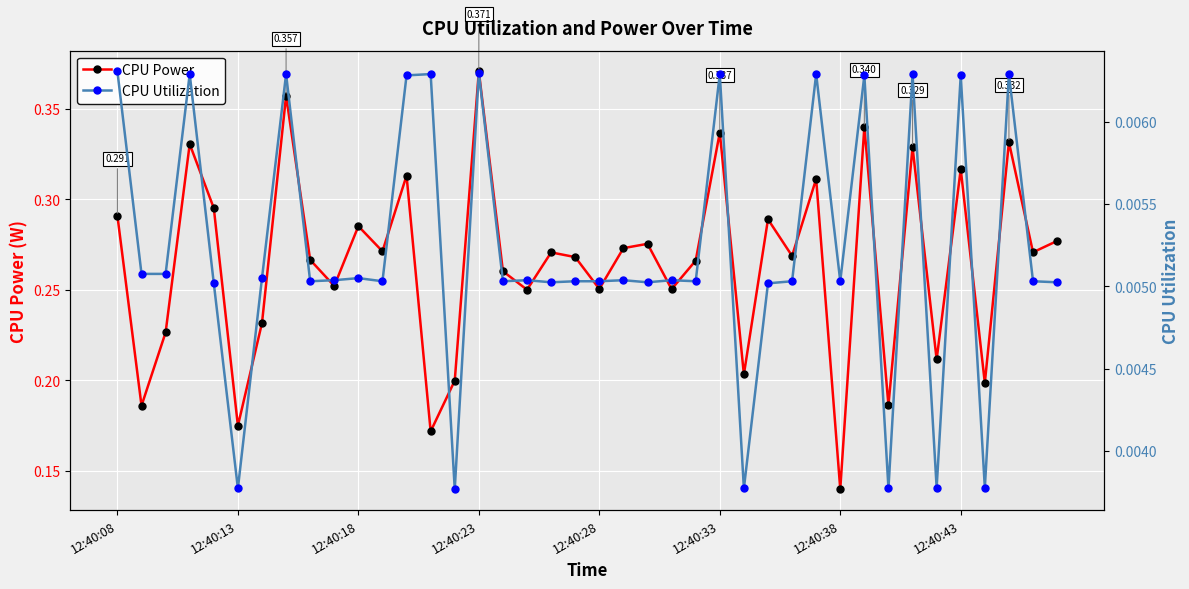

Which series changed the most between 16 and 23?

CPU Power